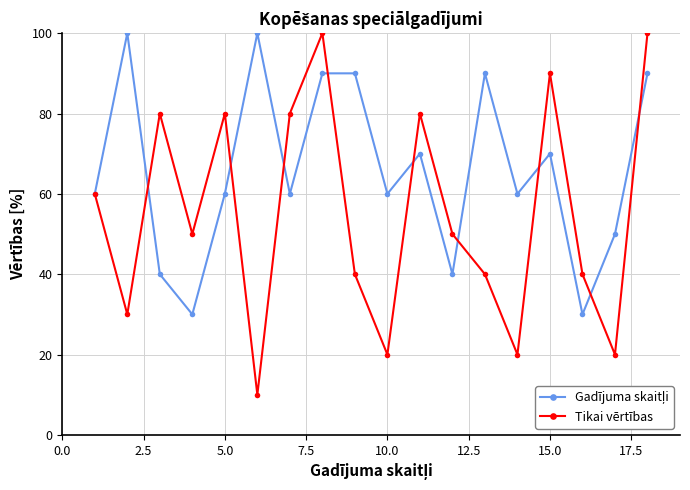

Which series has the widest spread of values?

Tikai vērtības